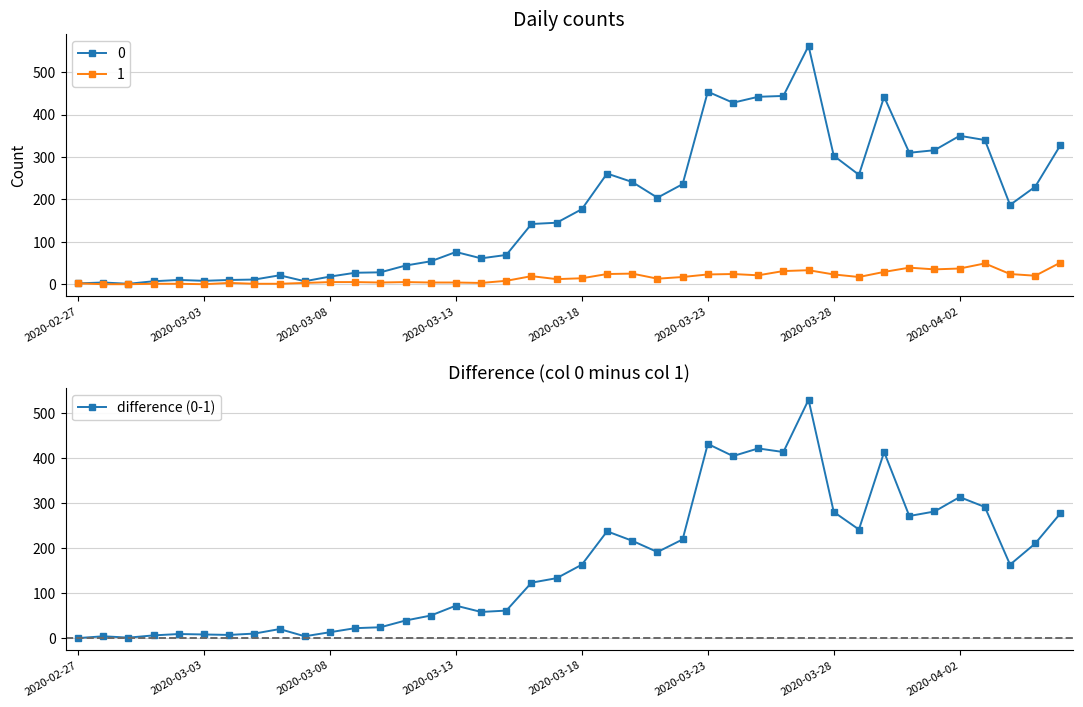

The chart shows a value of 615 at 26. True or false?

False